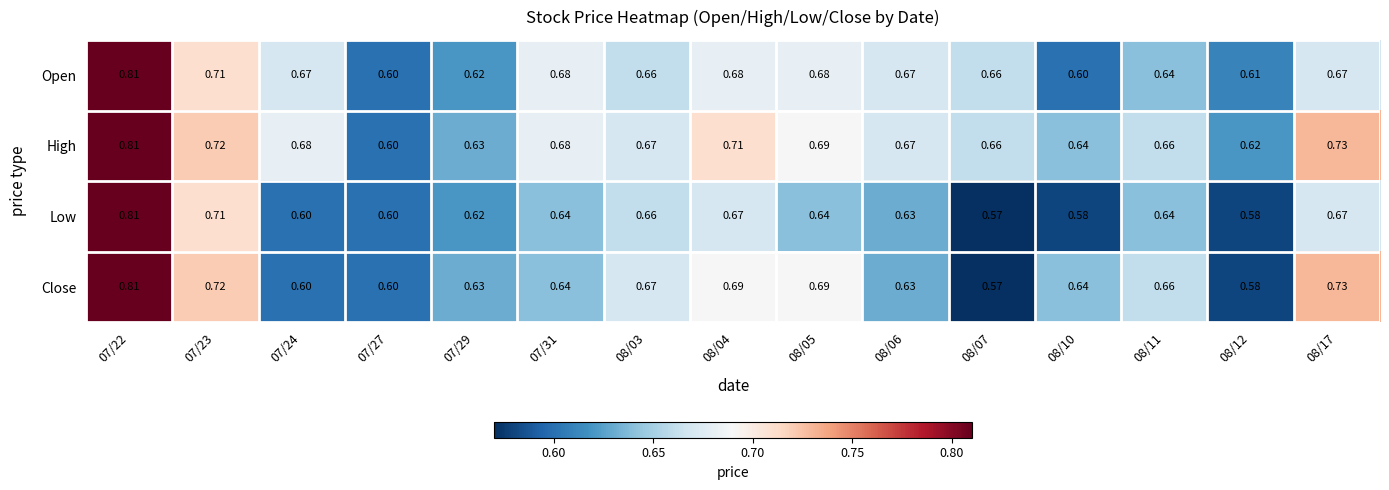

Rank the series by their average value, from lowest to highest.

Low, Close, Open, High